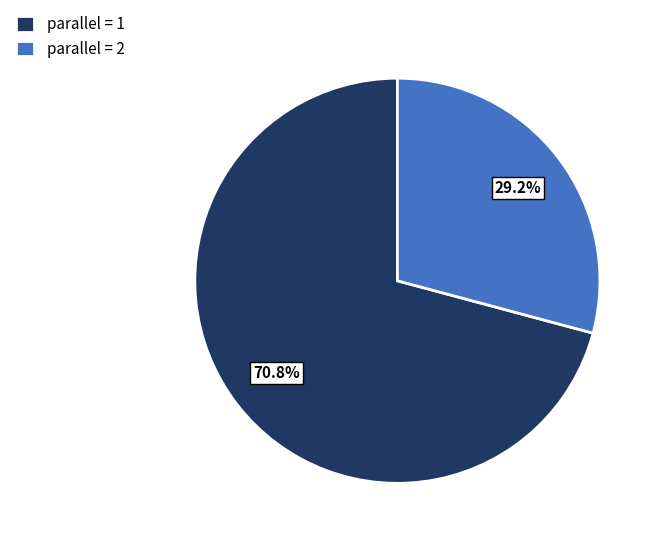

Which category accounts for the majority?

parallel = 1